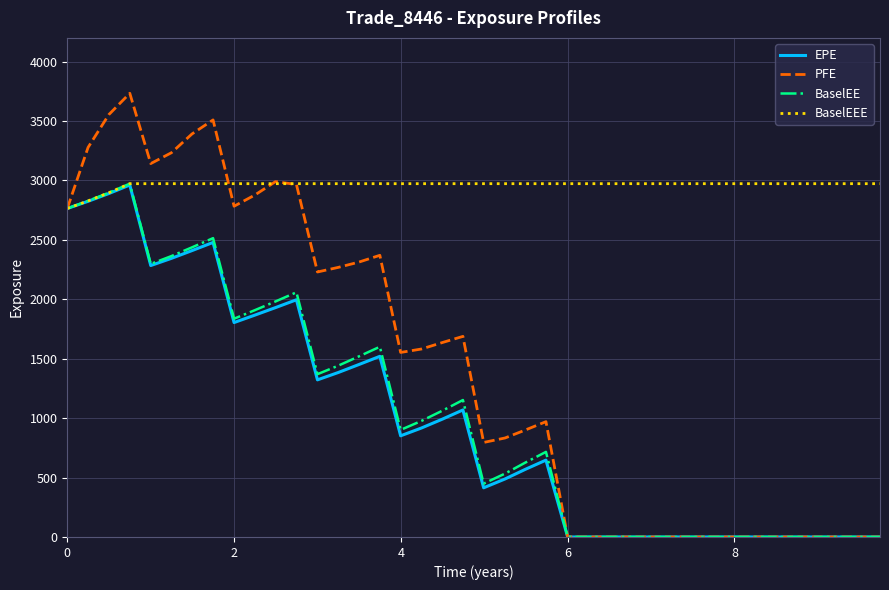

True or false: EPE and BaselEE cross at least once.

False